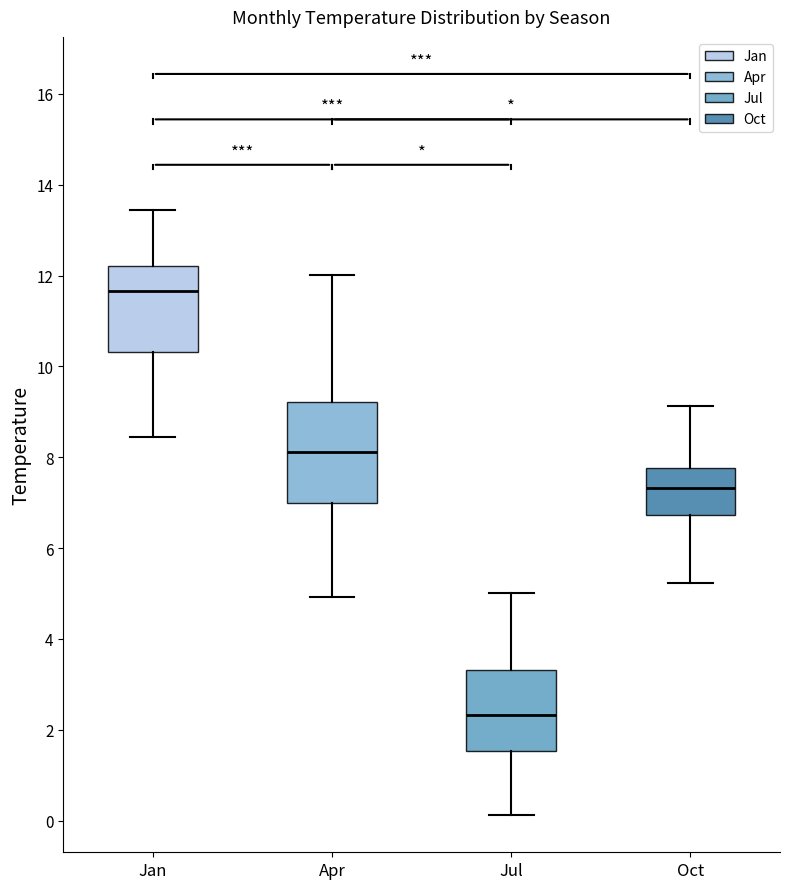

Reading left to right, read every box against the y-axis: the position of its median line, the range the box covers, and the ends of its whiskers. The values are not printed on the chart, so give them approximately, as read against the axis.

Jan: median 11.6, box 10.4 to 12.2, whiskers 8.4 to 13.4
Apr: median 8.2, box 7.0 to 9.2, whiskers 5.0 to 12.0
Jul: median 2.4, box 1.6 to 3.4, whiskers 0.2 to 5.0
Oct: median 7.4, box 6.8 to 7.8, whiskers 5.2 to 9.2